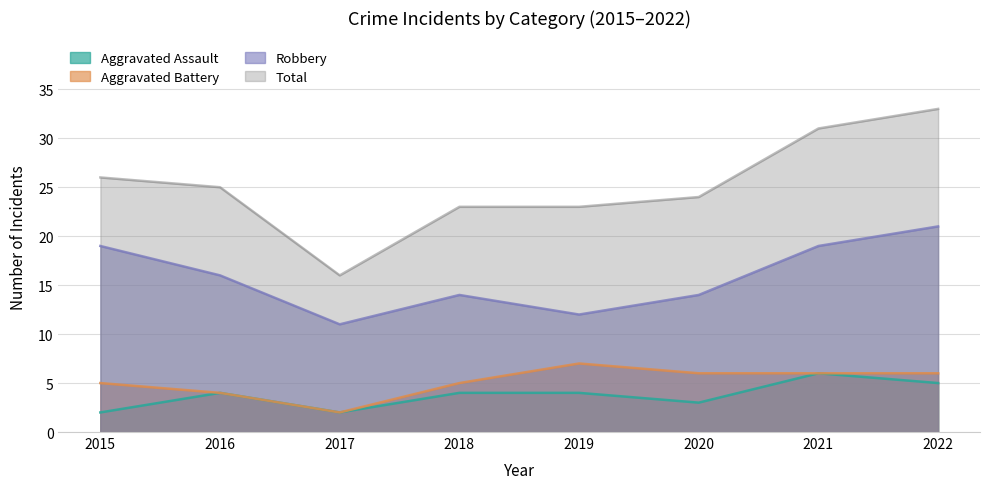

At which label is Robbery closest to 16?

2016